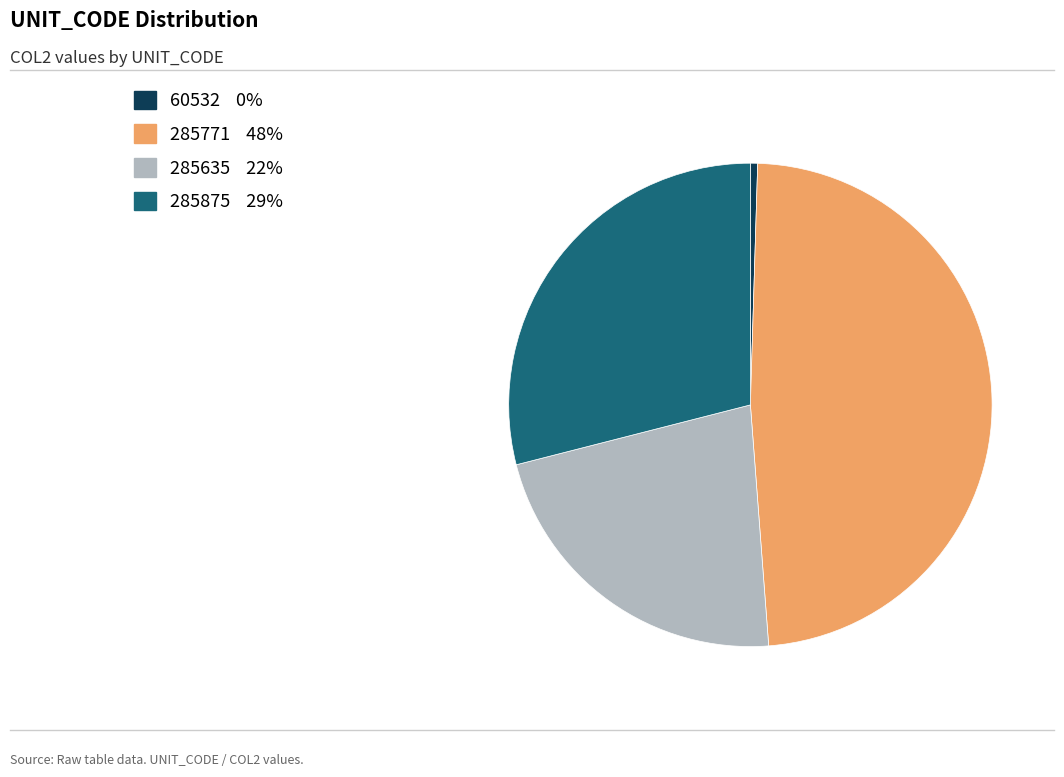

Which has a higher value, 285875 or 285635?

285875